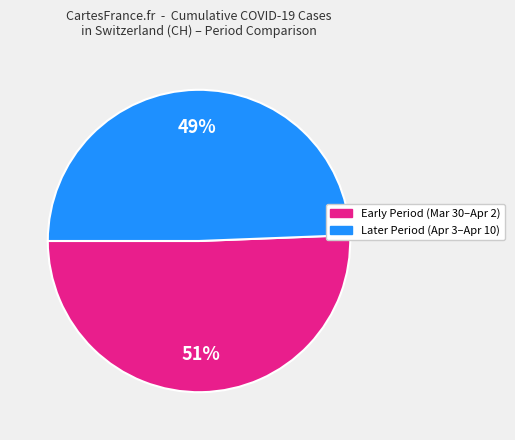

Is there any slice that represents more than half of the pie?

Yes